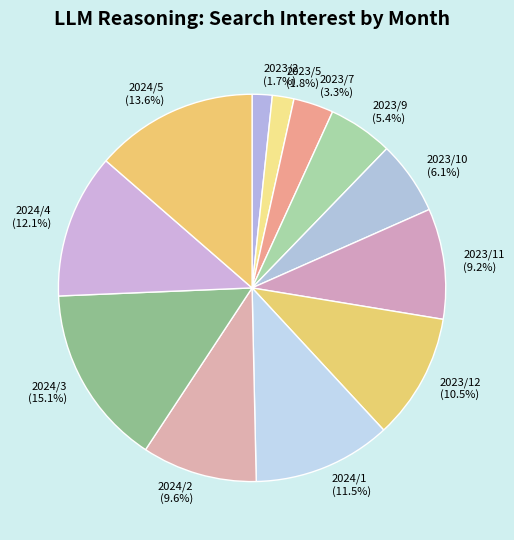

Combined, what portion of the pie is 2023/5 (1.8%) and 2024/4 (12.1%)?

13.9%